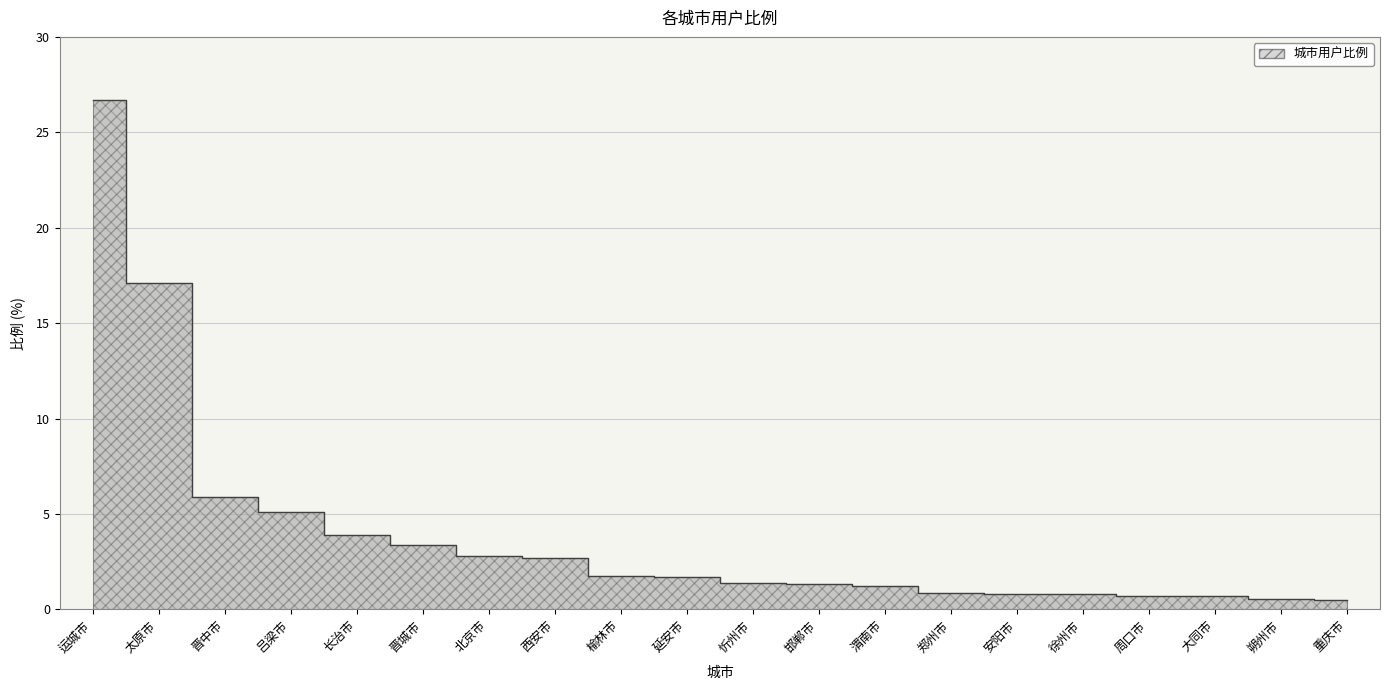

What is the difference between the second highest and second lowest values?

16.6